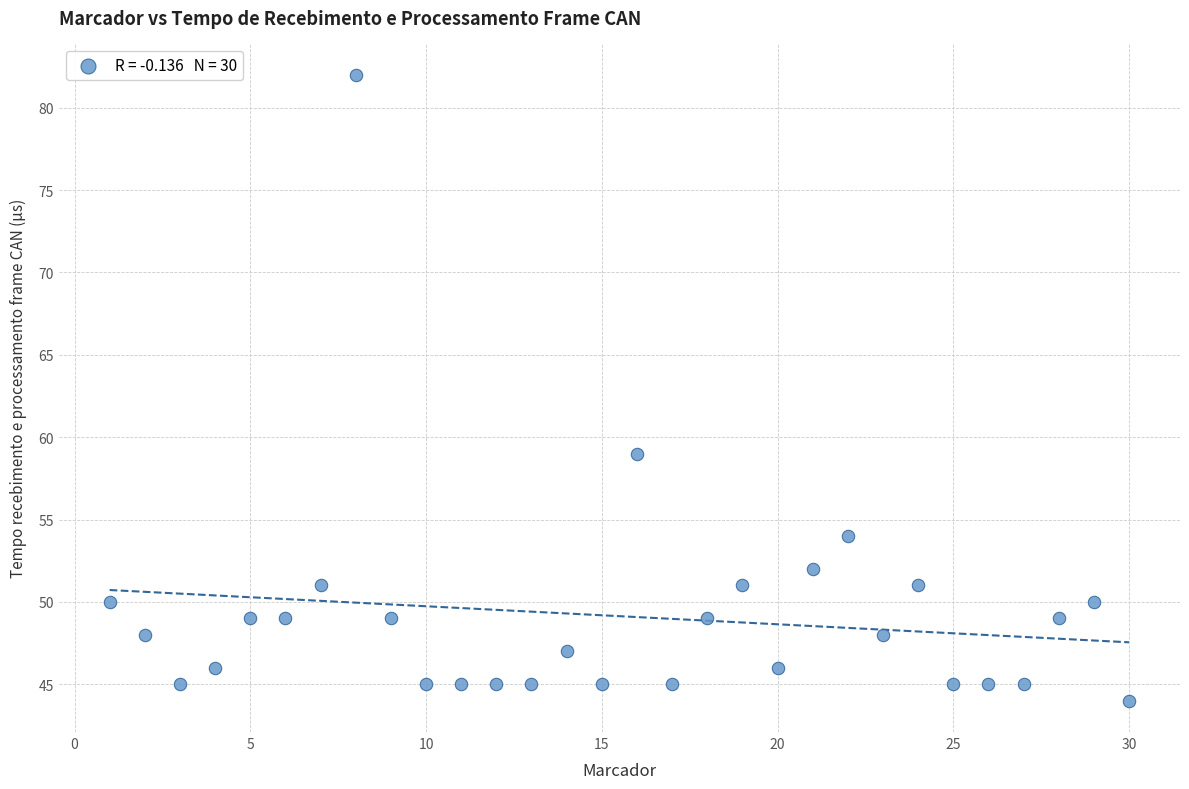

What Y value in the scatter plot is closest to 63?

59